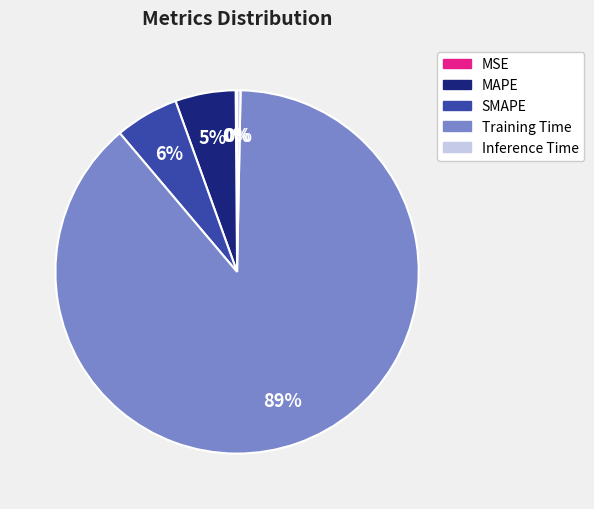

To the nearest percent, what portion does SMAPE represent?

6%